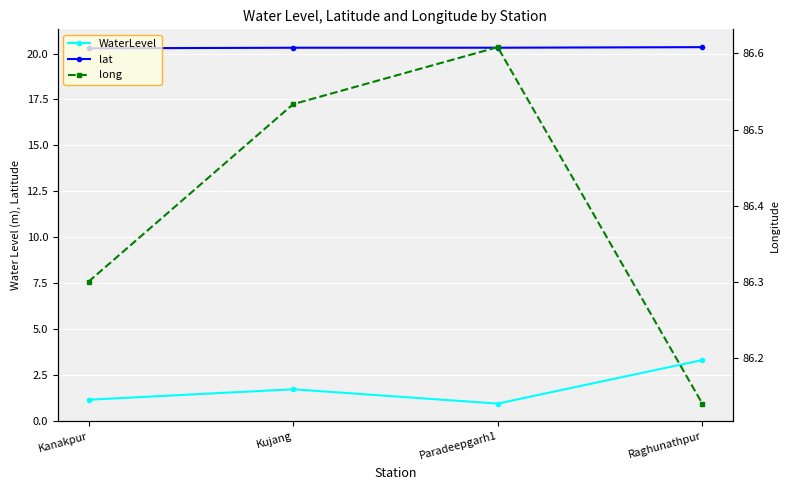

Is it true that WaterLevel equals 1.5 at Kanakpur?

False